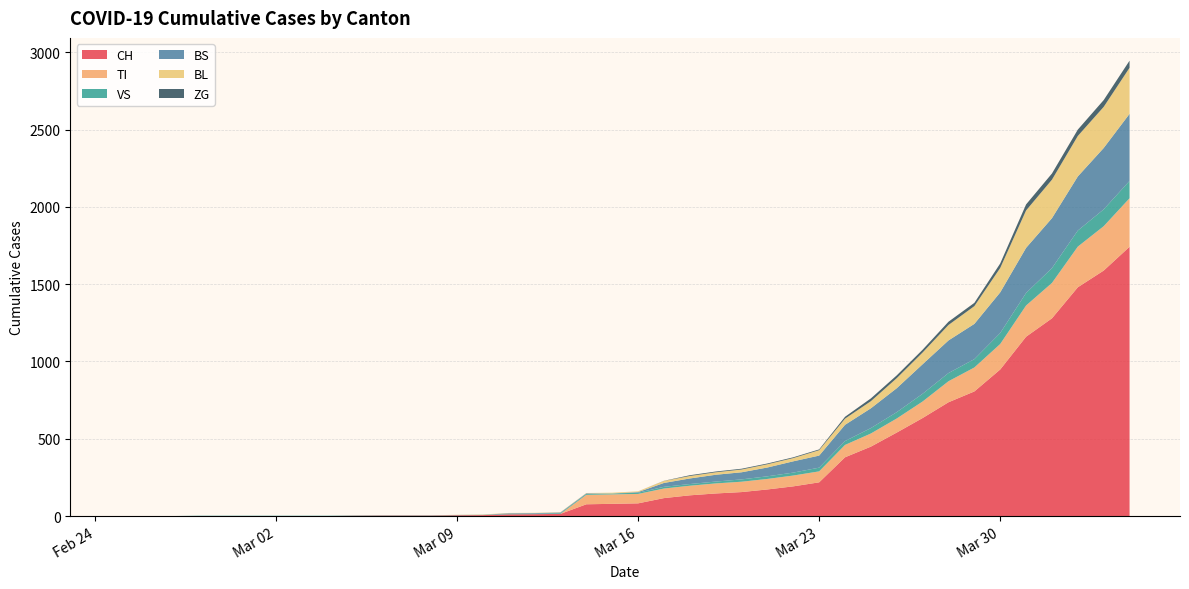

Reading right to left, list all the values displayed in this chart.

CH: 2020-04-04=1742	2020-04-03=1588	2020-04-02=1480	2020-04-01=1279	2020-03-31=1160	2020-03-30=948	2020-03-29=806	2020-03-28=736	2020-03-27=634	2020-03-26=540	2020-03-25=449	2020-03-24=380	2020-03-23=218	2020-03-22=192	2020-03-21=172	2020-03-20=155	2020-03-19=146	2020-03-18=134	2020-03-17=116	2020-03-16=82	2020-03-15=79	2020-03-14=76	2020-03-13=14	2020-03-12=12	2020-03-11=11	2020-03-10=6	2020-03-09=5	2020-03-08=3	2020-03-07=3	2020-03-06=3	2020-03-05=2	2020-03-04=0	2020-03-03=0	2020-03-02=0	2020-03-01=0	2020-02-29=0	2020-02-28=0	2020-02-27=0	2020-02-26=0	2020-02-25=0
TI: 2020-04-04=314	2020-04-03=287	2020-04-02=263	2020-04-01=229	2020-03-31=202	2020-03-30=165	2020-03-29=155	2020-03-28=136	2020-03-27=107	2020-03-26=91	2020-03-25=85	2020-03-24=80	2020-03-23=71	2020-03-22=70	2020-03-21=68	2020-03-20=67	2020-03-19=65	2020-03-18=62	2020-03-17=62	2020-03-16=61	2020-03-15=61	2020-03-14=61	2020-03-13=0	2020-03-12=0	2020-03-11=0	2020-03-10=0	2020-03-09=0	2020-03-08=0	2020-03-07=0	2020-03-06=0	2020-03-05=0	2020-03-04=0	2020-03-03=0	2020-03-02=0	2020-03-01=0	2020-02-29=0	2020-02-28=0	2020-02-27=0	2020-02-26=0	2020-02-25=0
VS: 2020-04-04=112	2020-04-03=109	2020-04-02=104	2020-04-01=96	2020-03-31=81	2020-03-30=71	2020-03-29=54	2020-03-28=53	2020-03-27=50	2020-03-26=41	2020-03-25=35	2020-03-24=25	2020-03-23=24	2020-03-22=19	2020-03-21=17	2020-03-20=15	2020-03-19=12	2020-03-18=11	2020-03-17=11	2020-03-16=8	2020-03-15=6	2020-03-14=6	2020-03-13=5	2020-03-12=3	2020-03-11=3	2020-03-10=2	2020-03-09=2	2020-03-08=2	2020-03-07=2	2020-03-06=2	2020-03-05=2	2020-03-04=2	2020-03-03=2	2020-03-02=2	2020-03-01=2	2020-02-29=2	2020-02-28=2	2020-02-27=0	2020-02-26=0	2020-02-25=0
BS: 2020-04-04=434	2020-04-03=397	2020-04-02=350	2020-04-01=323	2020-03-31=292	2020-03-30=263	2020-03-29=228	2020-03-28=211	2020-03-27=191	2020-03-26=155	2020-03-25=128	2020-03-24=105	2020-03-23=78	2020-03-22=73	2020-03-21=57	2020-03-20=46	2020-03-19=44	2020-03-18=36	2020-03-17=25	2020-03-16=4	2020-03-15=0	2020-03-14=4	2020-03-13=4	2020-03-12=4	2020-03-11=4	2020-03-10=0	2020-03-09=0	2020-03-08=0	2020-03-07=0	2020-03-06=0	2020-03-05=0	2020-03-04=0	2020-03-03=0	2020-03-02=0	2020-03-01=0	2020-02-29=0	2020-02-28=0	2020-02-27=0	2020-02-26=0	2020-02-25=0
BL: 2020-04-04=298	2020-04-03=266	2020-04-02=262	2020-04-01=249	2020-03-31=242	2020-03-30=158	2020-03-29=115	2020-03-28=100	2020-03-27=76	2020-03-26=65	2020-03-25=46	2020-03-24=40	2020-03-23=35	2020-03-22=21	2020-03-21=21	2020-03-20=18	2020-03-19=16	2020-03-18=16	2020-03-17=13	2020-03-16=5	2020-03-15=5	2020-03-14=2	2020-03-13=2	2020-03-12=2	2020-03-11=2	2020-03-10=2	2020-03-09=1	2020-03-08=0	2020-03-07=0	2020-03-06=0	2020-03-05=0	2020-03-04=0	2020-03-03=0	2020-03-02=0	2020-03-01=0	2020-02-29=0	2020-02-28=0	2020-02-27=0	2020-02-26=0	2020-02-25=0
ZG: 2020-04-04=46	2020-04-03=44	2020-04-02=41	2020-04-01=40	2020-03-31=39	2020-03-30=29	2020-03-29=21	2020-03-28=21	2020-03-27=18	2020-03-26=18	2020-03-25=18	2020-03-24=12	2020-03-23=5	2020-03-22=5	2020-03-21=5	2020-03-20=5	2020-03-19=5	2020-03-18=5	2020-03-17=1	2020-03-16=0	2020-03-15=0	2020-03-14=0	2020-03-13=0	2020-03-12=0	2020-03-11=0	2020-03-10=0	2020-03-09=0	2020-03-08=0	2020-03-07=0	2020-03-06=0	2020-03-05=0	2020-03-04=0	2020-03-03=0	2020-03-02=0	2020-03-01=0	2020-02-29=0	2020-02-28=0	2020-02-27=0	2020-02-26=0	2020-02-25=0